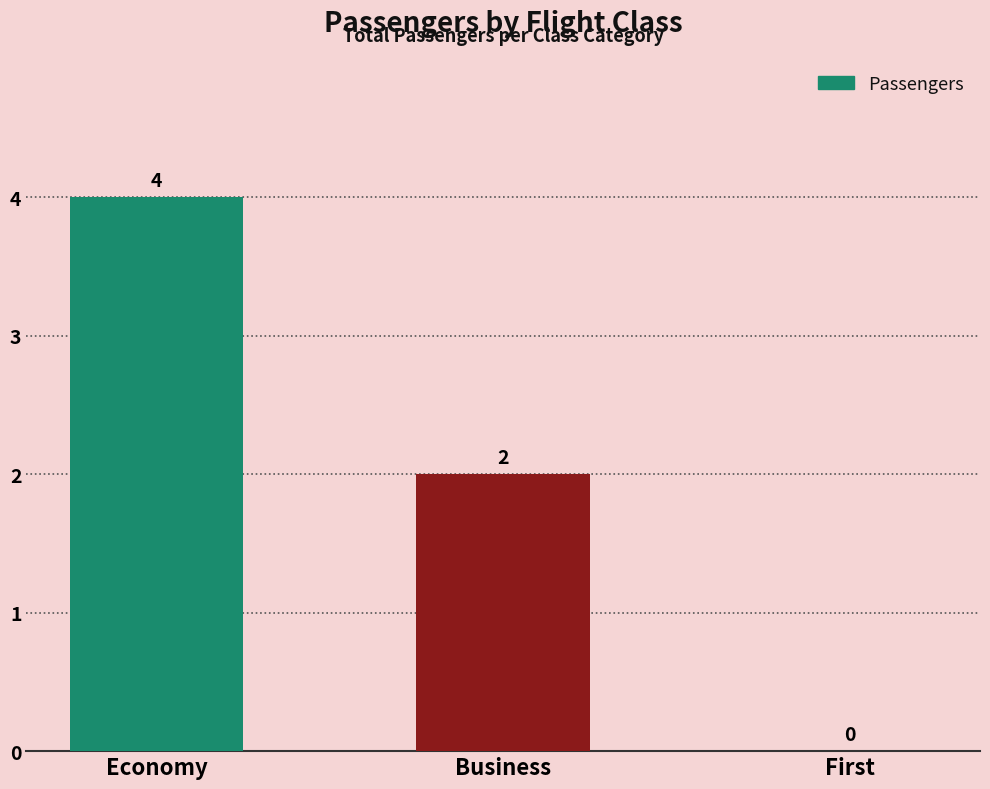

True or false: the data shows 2 at Economy.

False